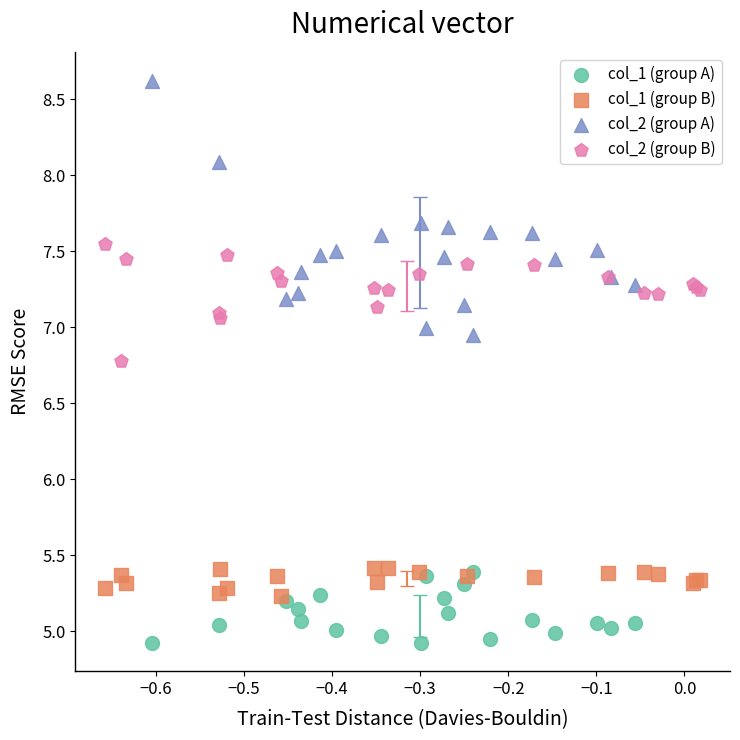

Which series reaches the minimum Y coordinate?

col_1 (group A)